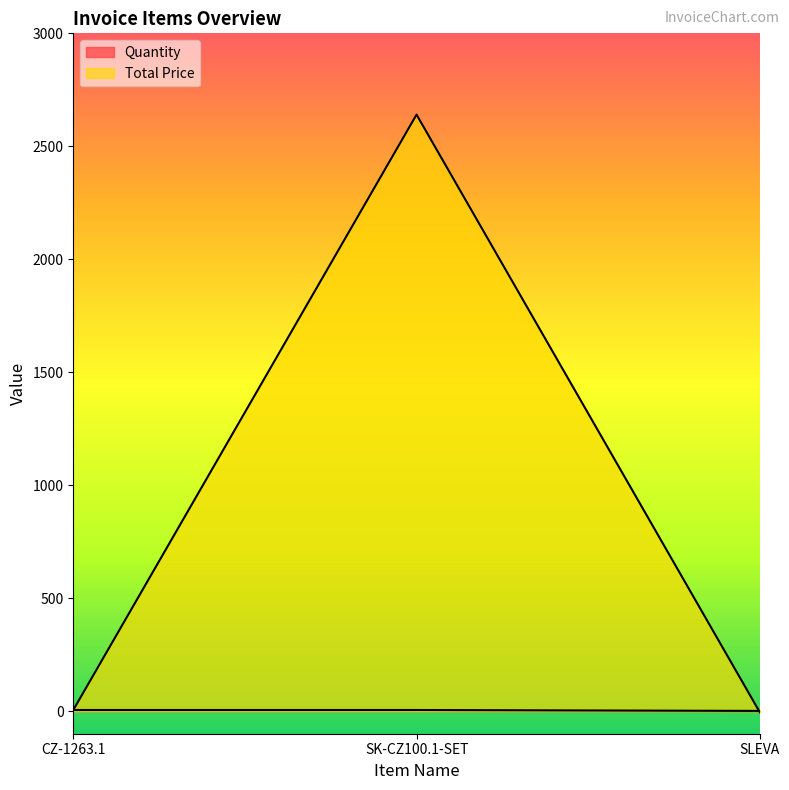

Reading left to right, list all the values displayed in this chart.

Quantity: CZ-1263.1=5.0	SK-CZ100.1-SET=5.0	SLEVA=1.0
Total Price: CZ-1263.1=5.0	SK-CZ100.1-SET=2640.2	SLEVA=-5.0